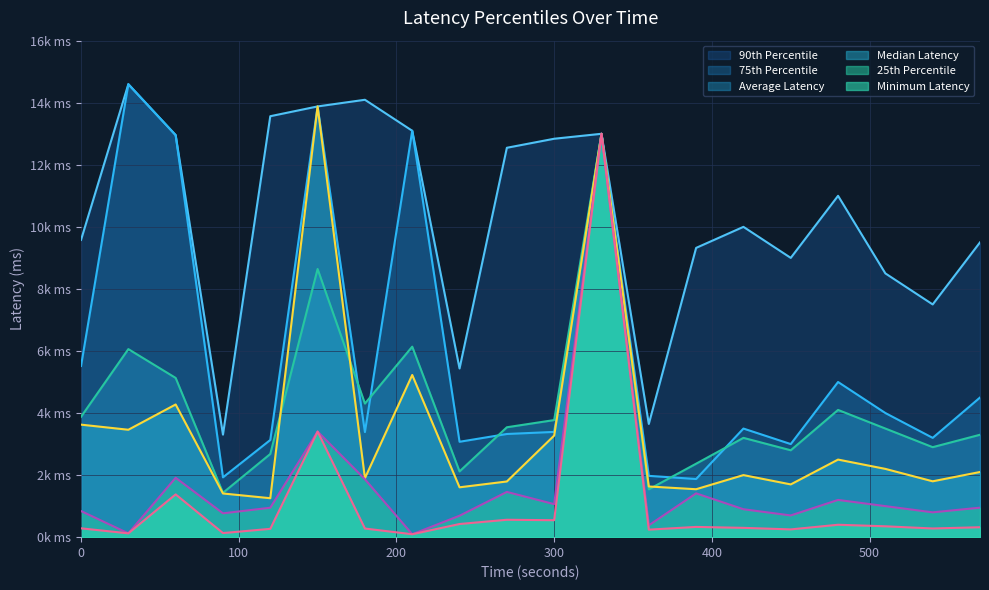

What is the total value across all series at 360?

9421.1